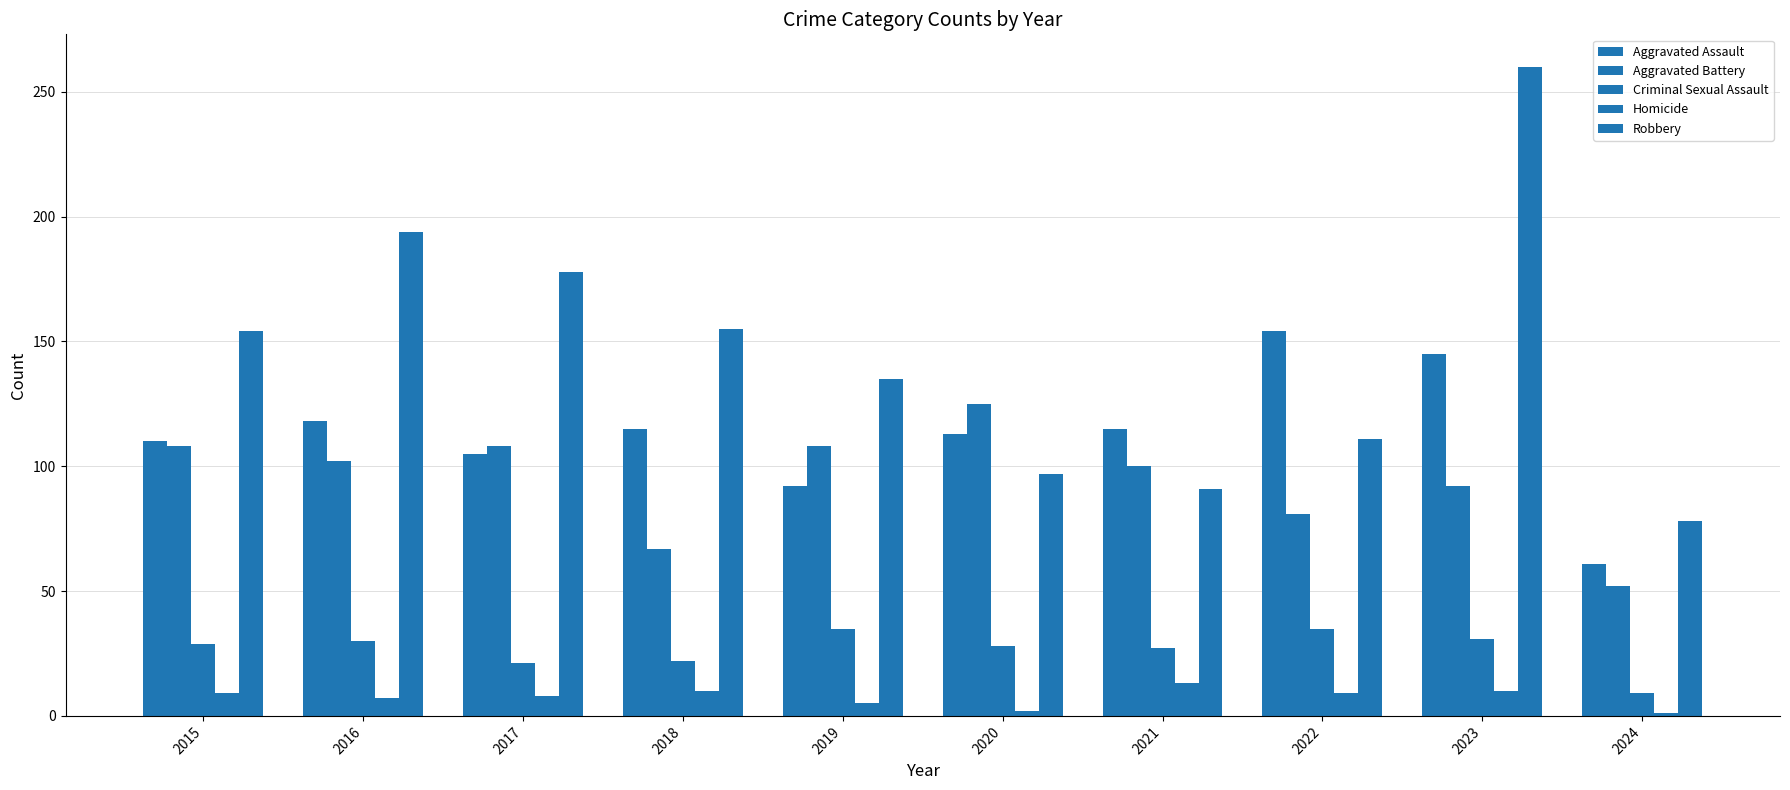

What is the spread (max minus min) of values at 2016?

187